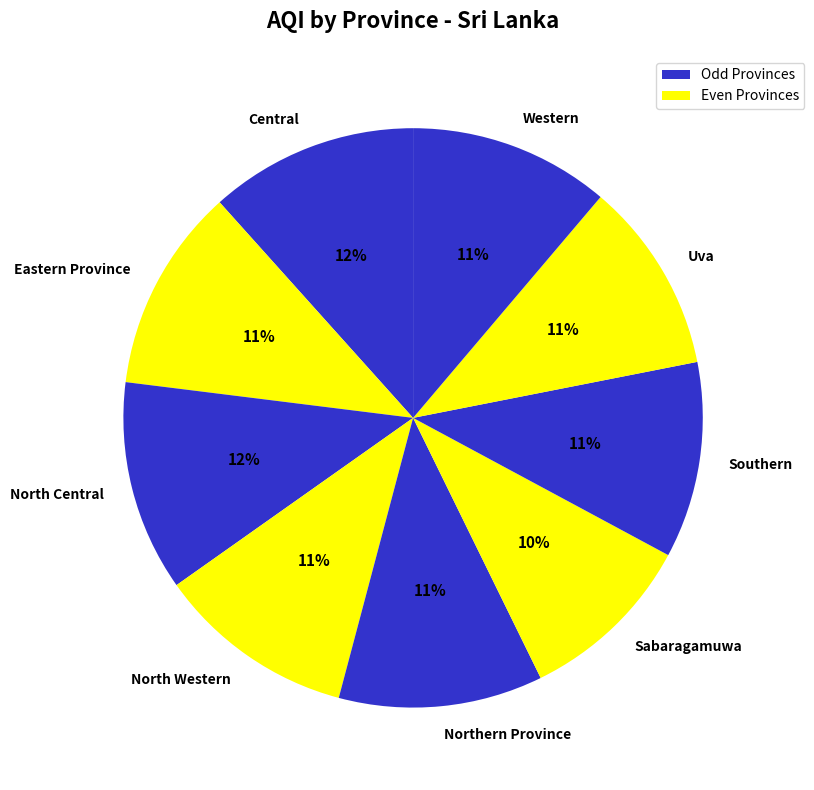

To the nearest percent, what is the combined percentage of North Central and Northern Province?

23%